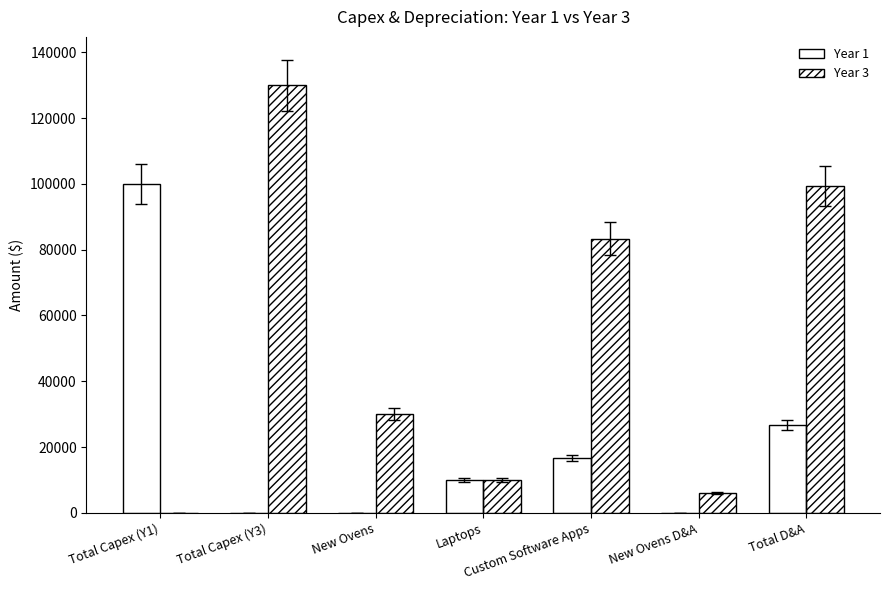

The value of Year 3 at Total Capex (Y1) is -66947.5. True or false?

False